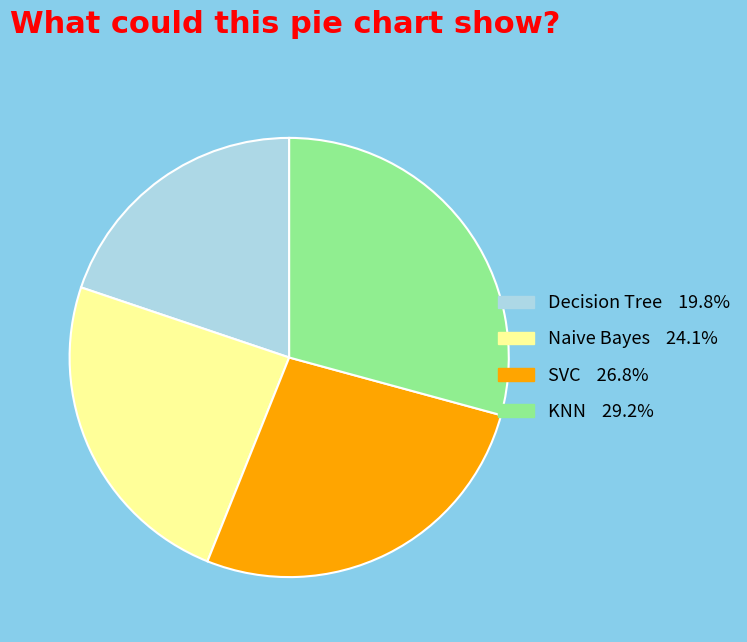

Does any single category account for the majority?

No